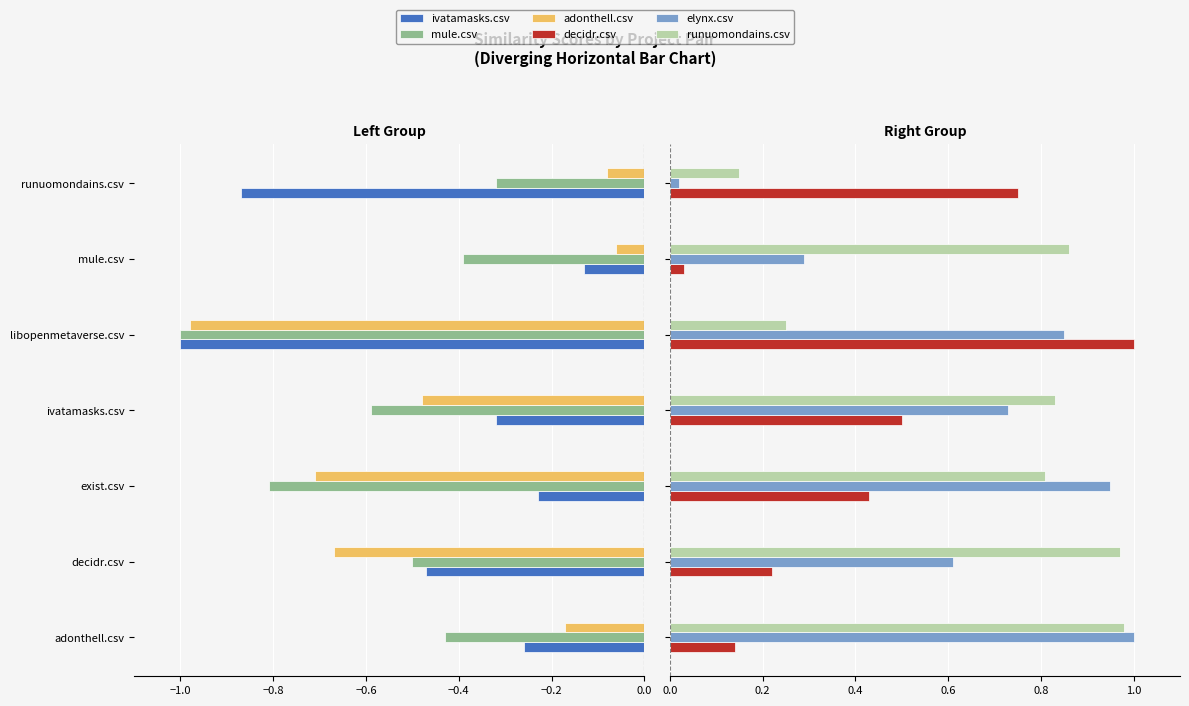

The value of elynx.csv at ivatamasks.csv is 0.4. True or false?

False